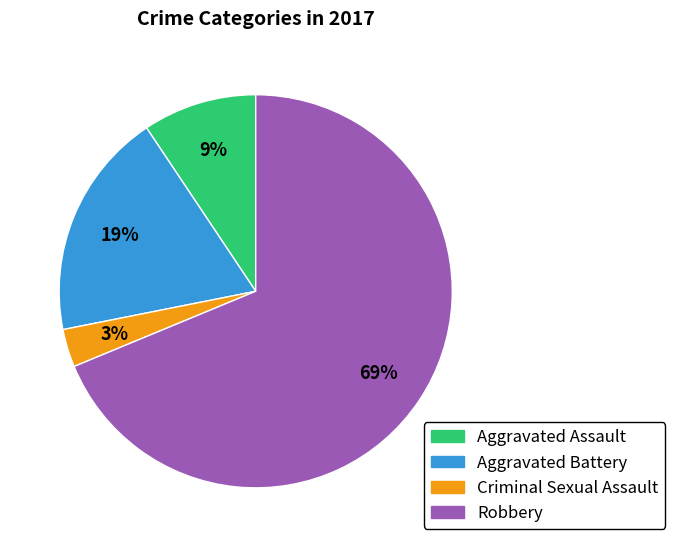

To the nearest percent, what percentage of the pie is Robbery?

69%